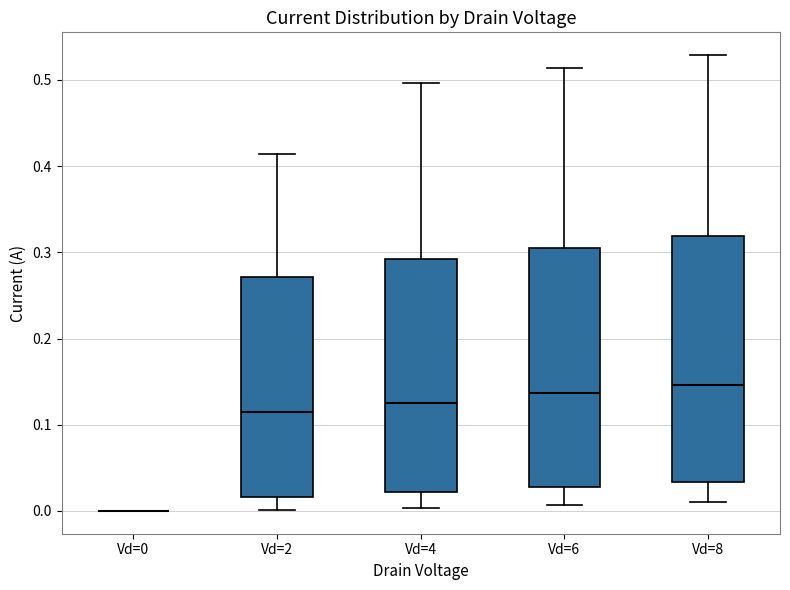

Where is the lower edge of the box for Vd=6 on the y-axis? The values are not printed on the chart, so give them approximately, as read against the axis.

0.03